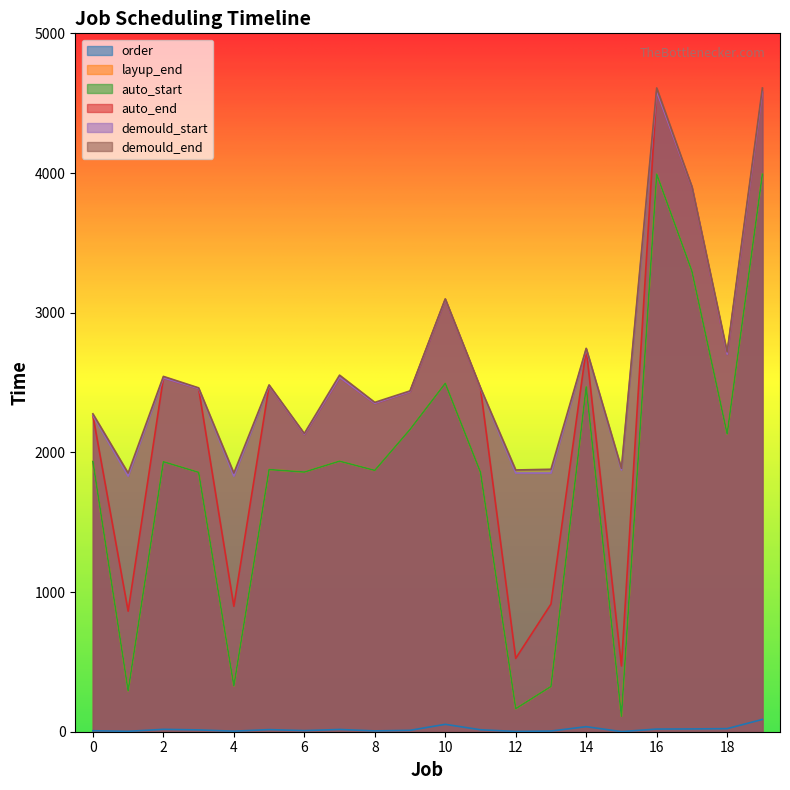

At 1, list the series in order from largest to smallest.

demould_end, demould_start, auto_end, layup_end, auto_start, order